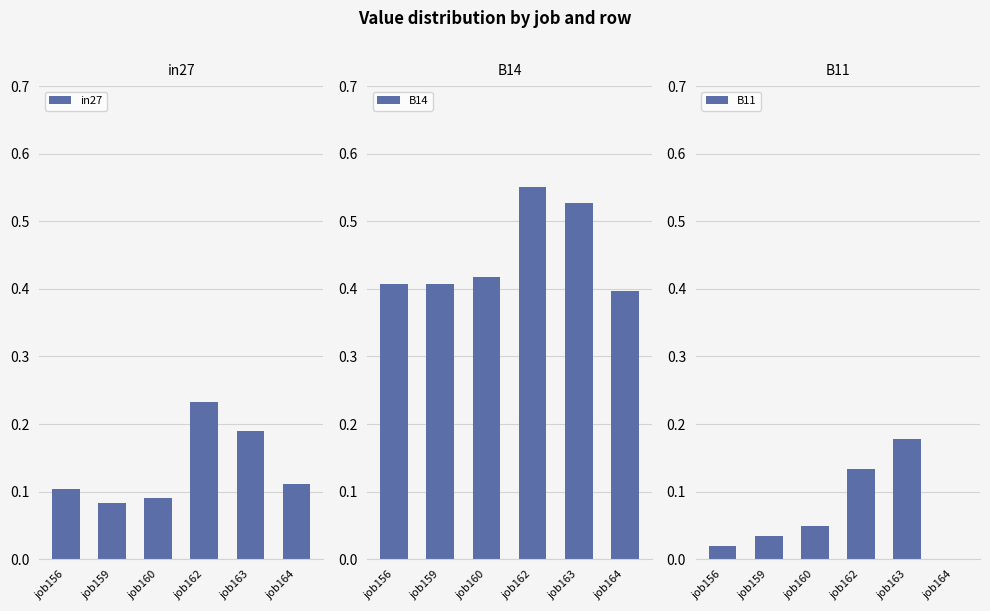

List the series in order of their overall mean, highest first.

B14, in27, B11